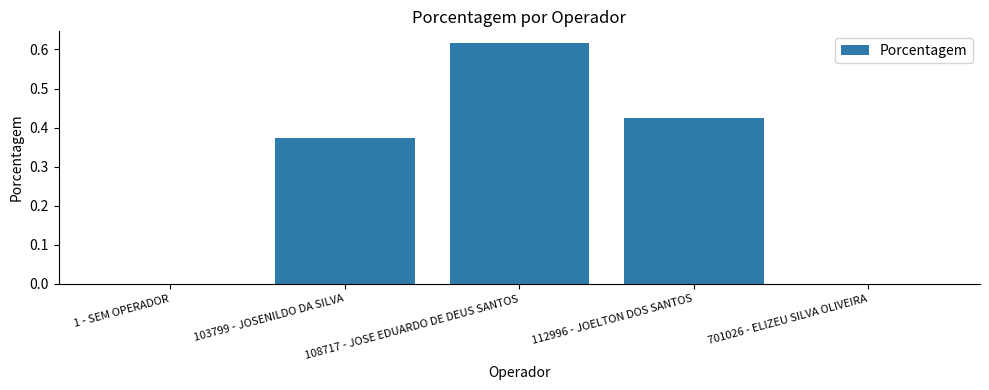

What is the change in value from 1 - SEM OPERADOR to 103799 - JOSENILDO DA SILVA?

+0.4